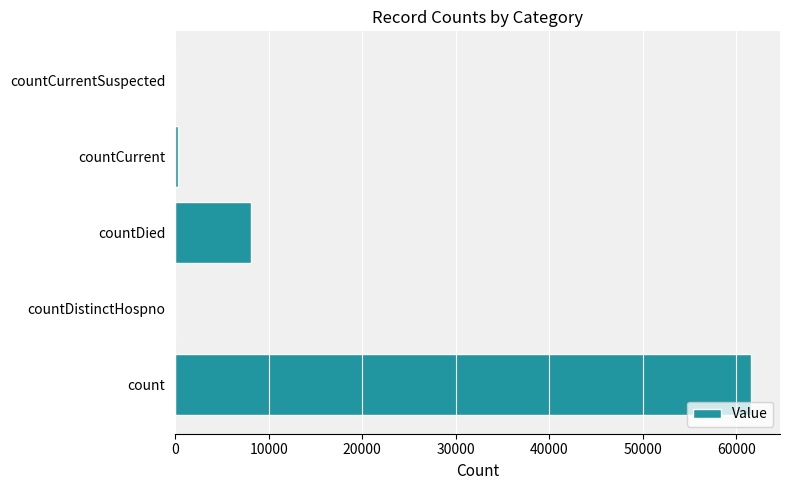

How many categories are shown in the chart?

5